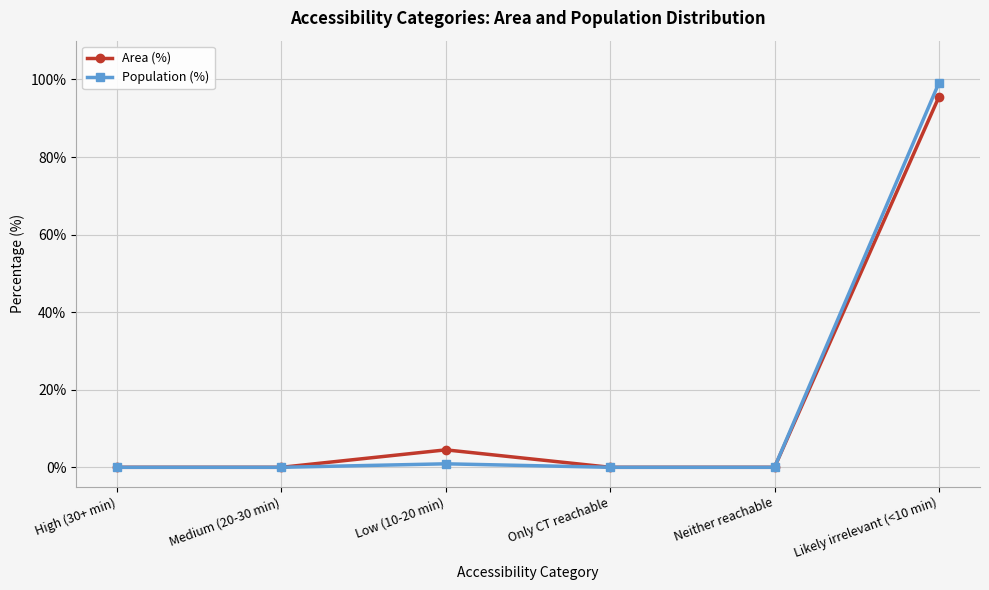

At which label is Area (%) closest to 47?

Low (10-20 min)